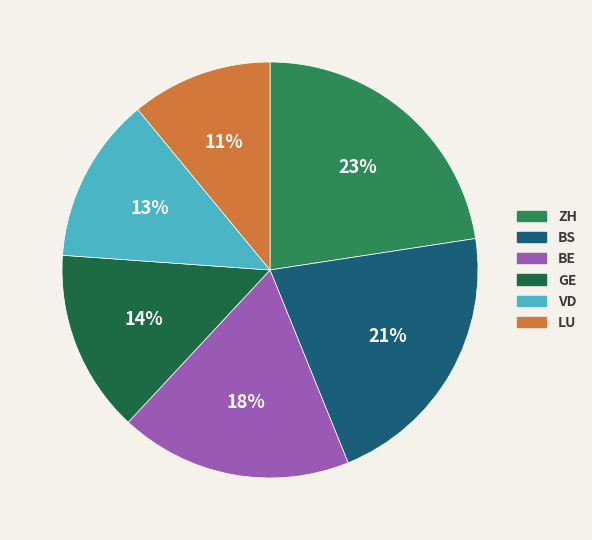

What is the ratio of the value at BS to the value at BE?

1.2